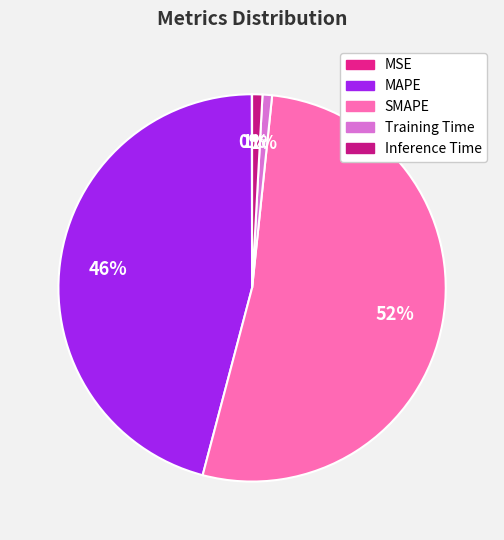

Combined, what portion of the pie is MAPE and Training Time?

46.7%